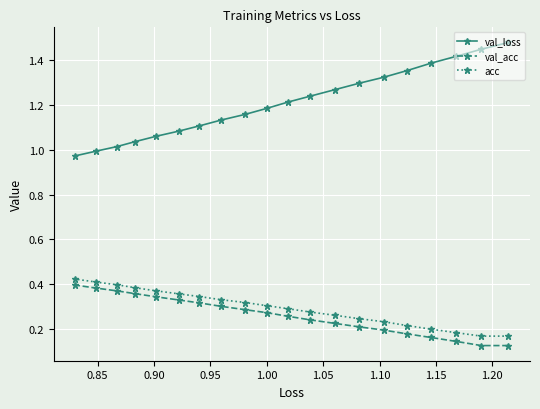

At how many categories does at least one series exceed 0?

20